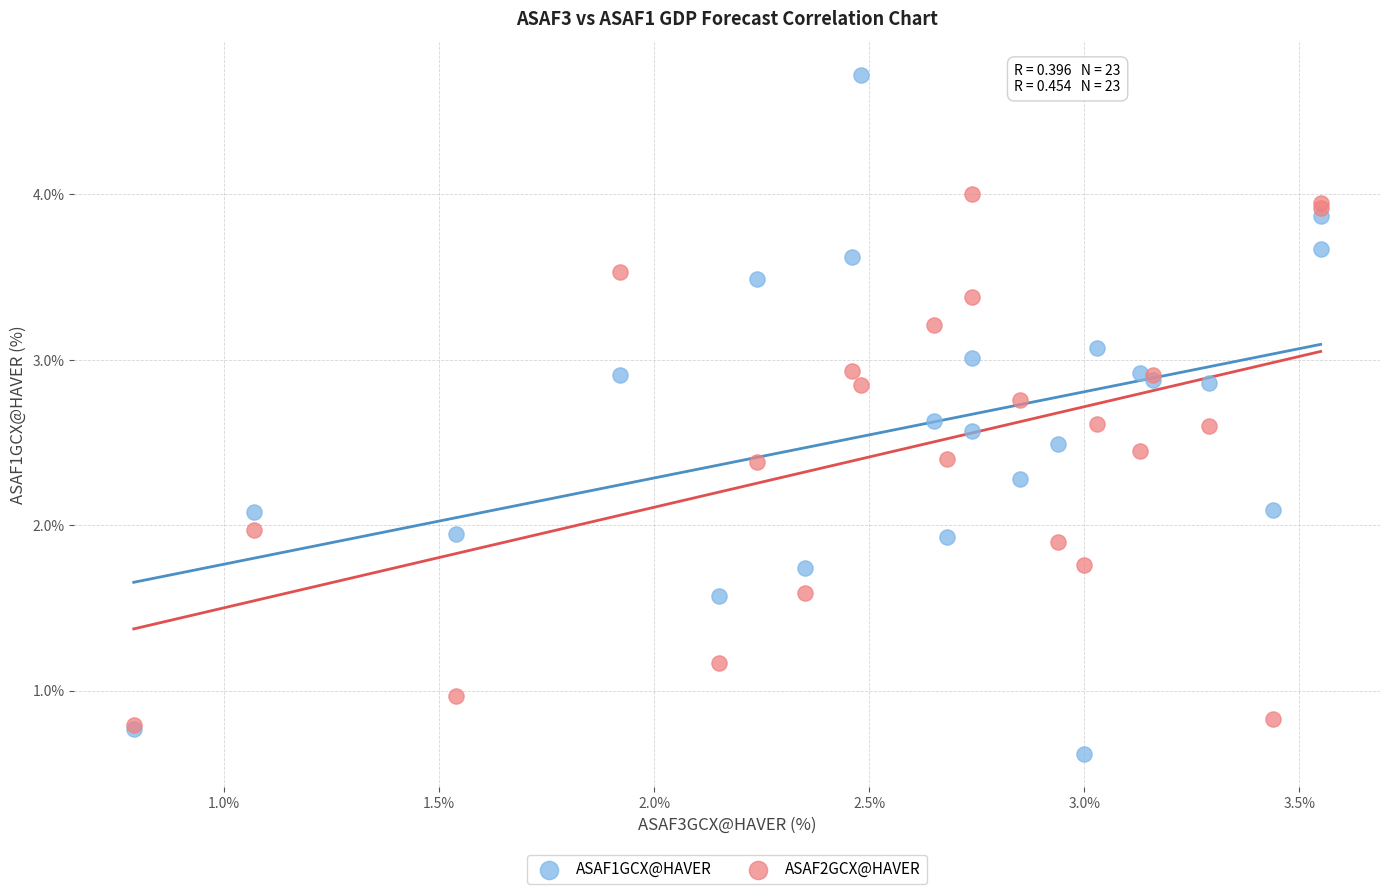

Which series has the largest Y range (max minus min)?

ASAF1GCX@HAVER